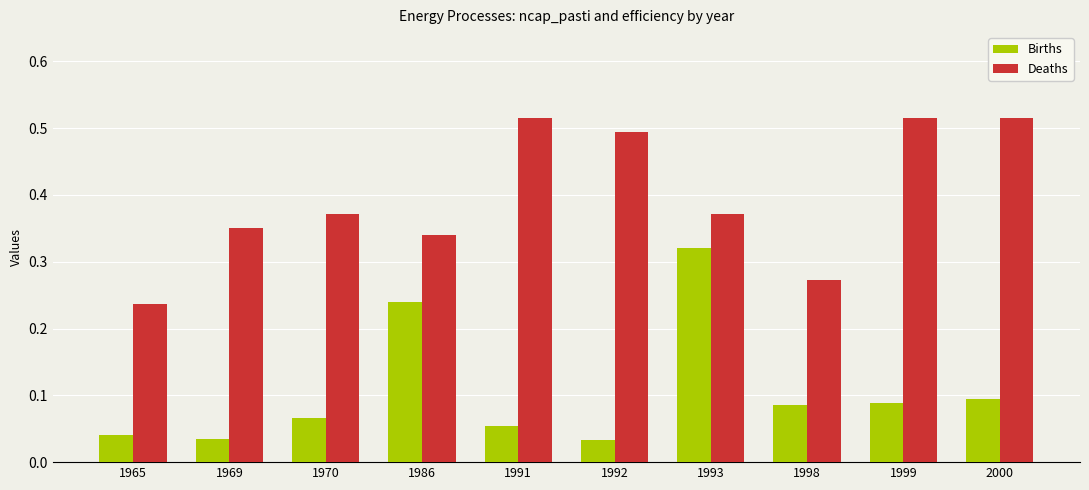

Rank the series at 1992 from highest to lowest value.

Deaths, Births